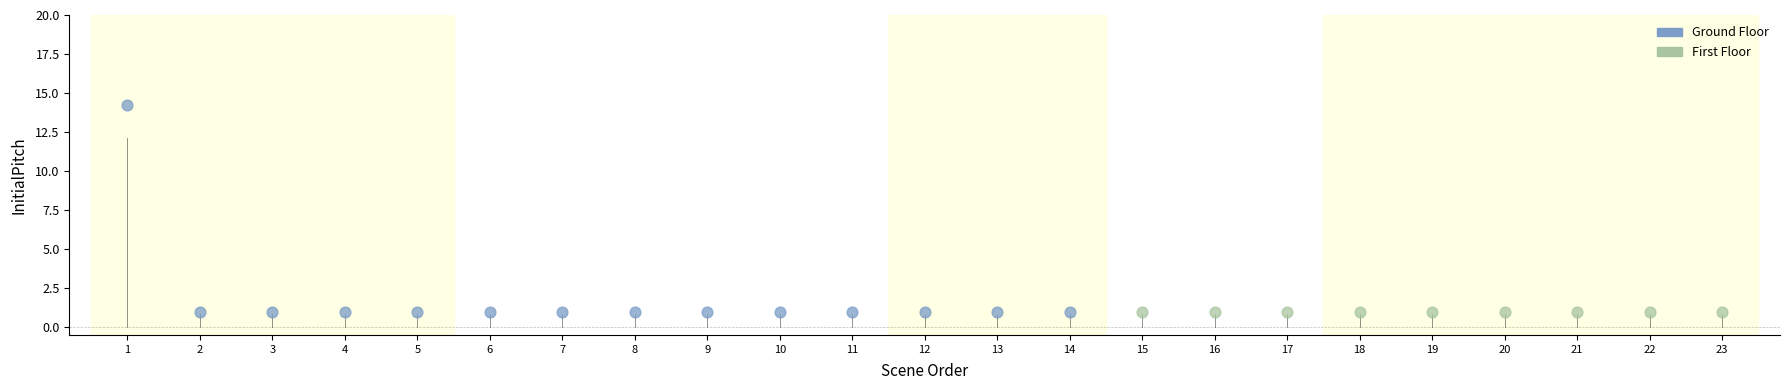

Which series contains the highest Y value?

Ground Floor